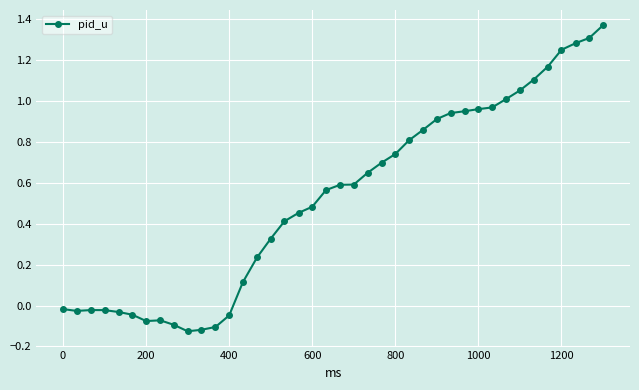

What is the difference between the maximum and minimum values?

1.5